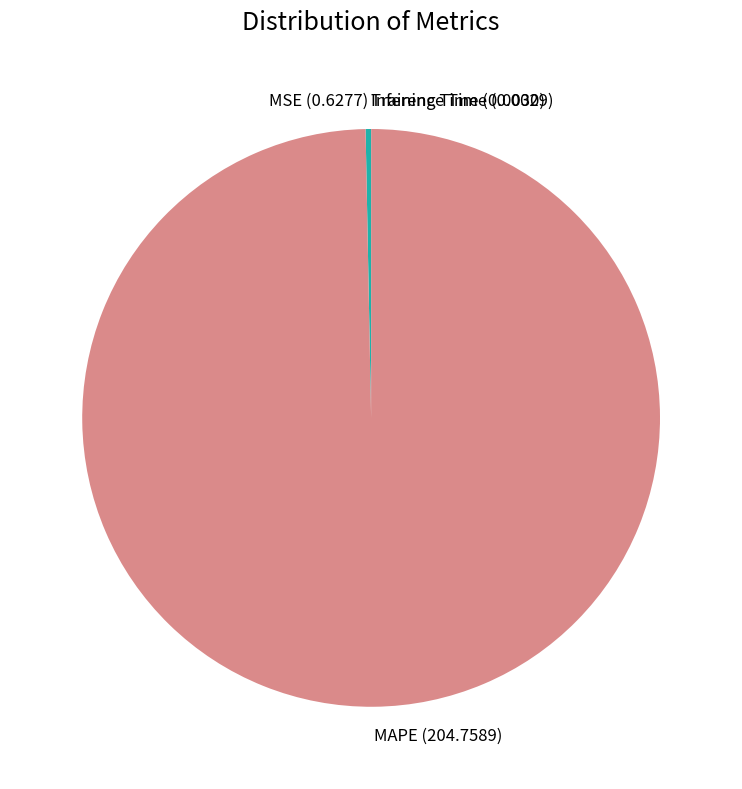

True or false: MAPE accounts for 100% of the total.

True